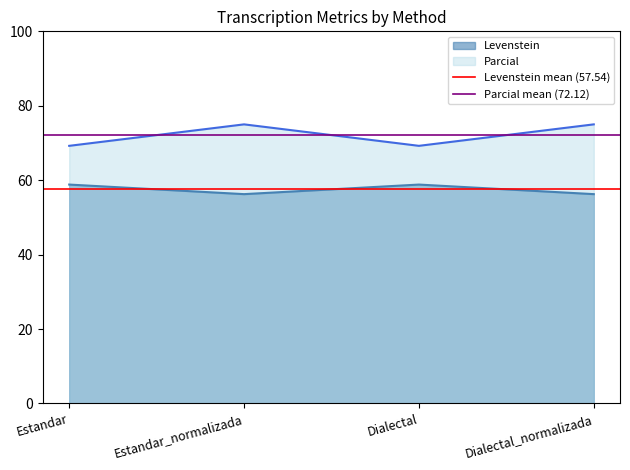

True or false: Levenstein and Parcial intersect in this chart.

False